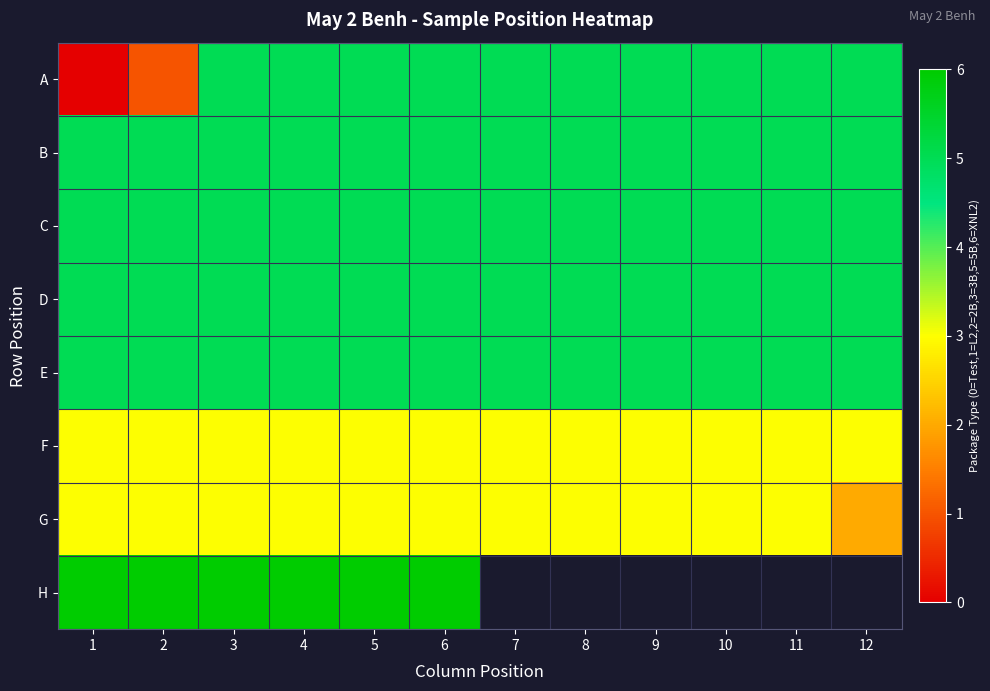

Rank the series by their maximum value, from lowest to highest.

F, G, A, B, C, D, E, H